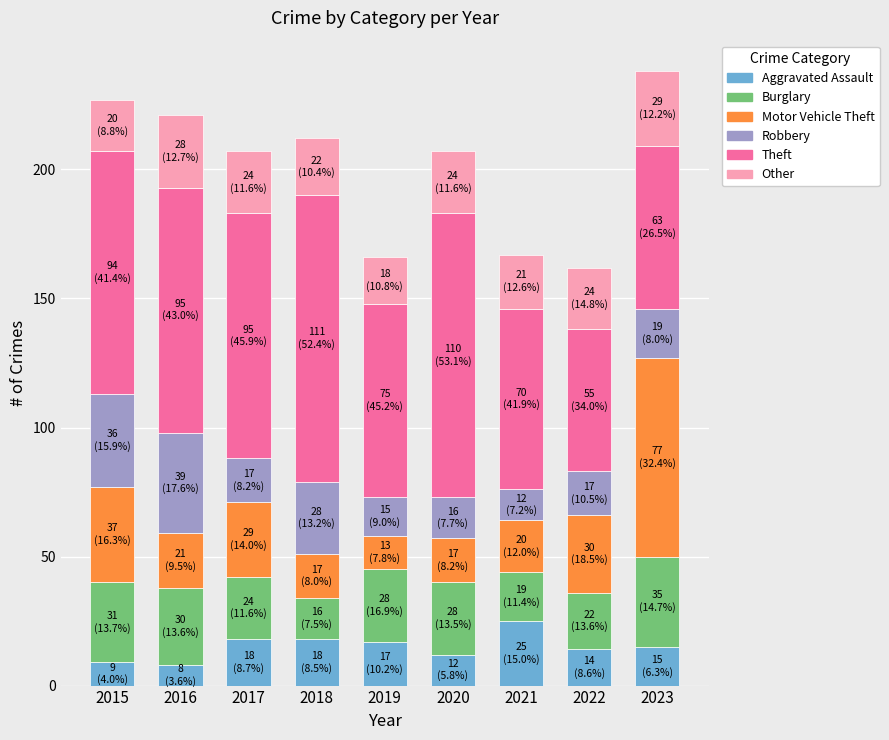

What is the total value across all series at 2020?

207